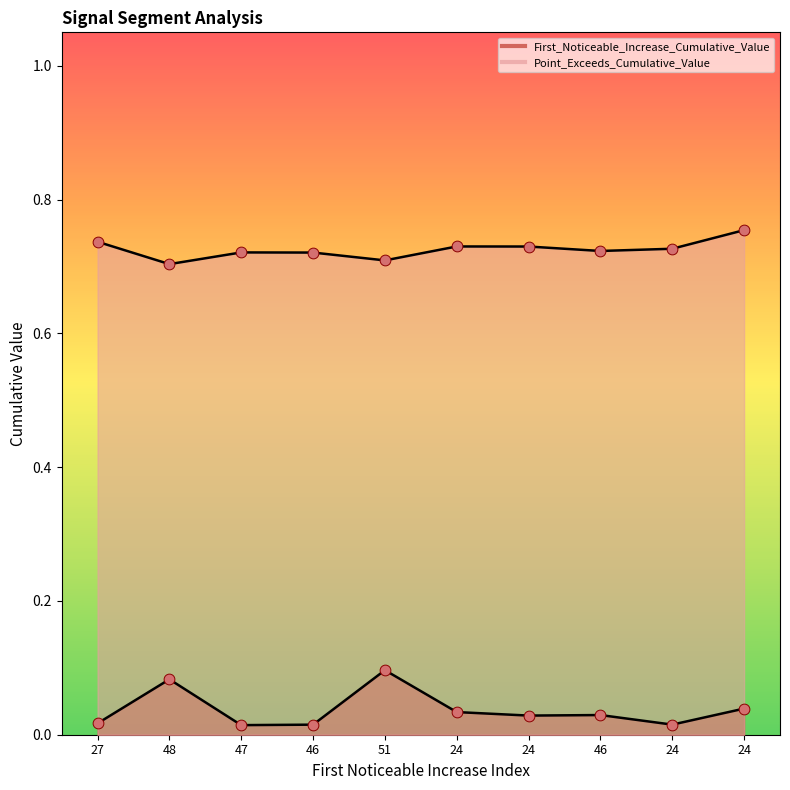

Is the value of First_Noticeable_Increase_Cumulative_Value at 48 greater than the value of Point_Exceeds_Cumulative_Value at 24?

No